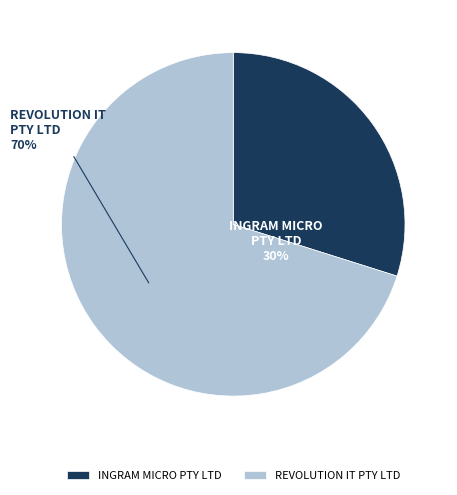

To the nearest percent, what percentage of the pie is INGRAM MICRO PTY LTD?

30%